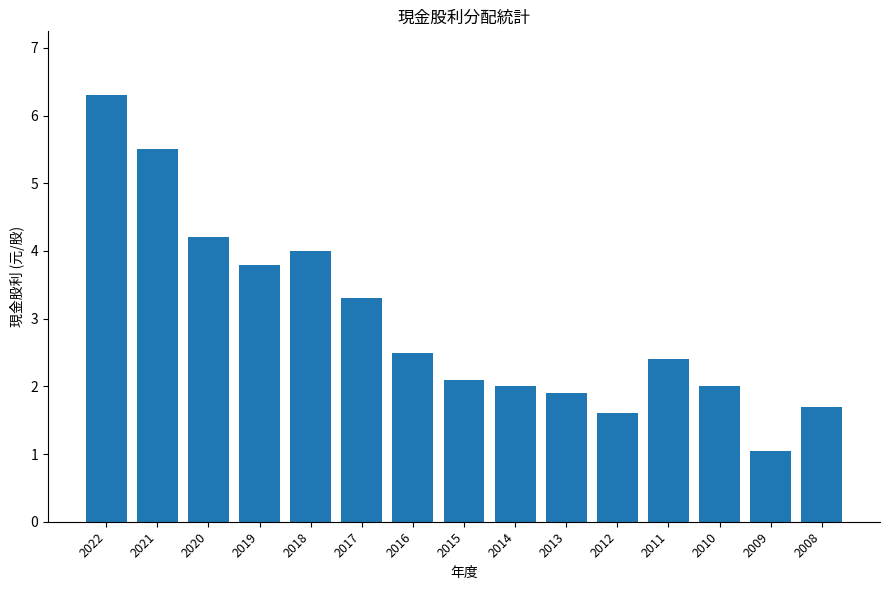

Reading left to right, extract all data points from this chart.

6.3	5.5	4.2	3.8	4.0	3.3	2.5	2.1	2.0	1.9	1.6	2.4	2.0	1.1	1.7